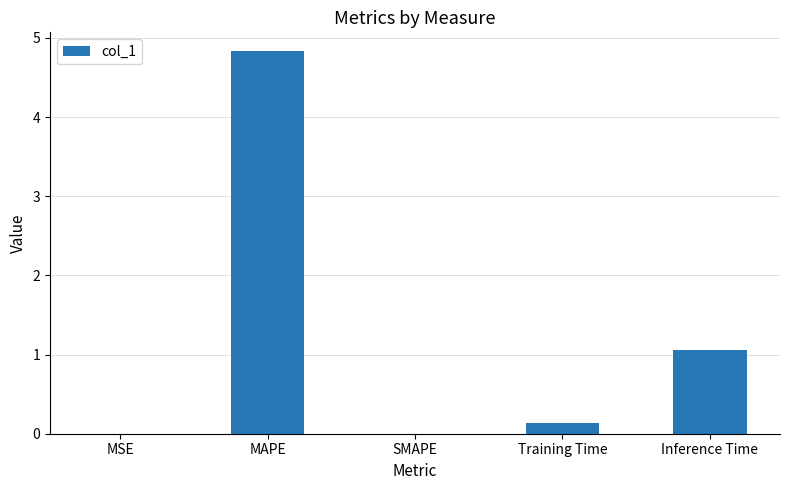

At which label is the value closest to 2?

Inference Time